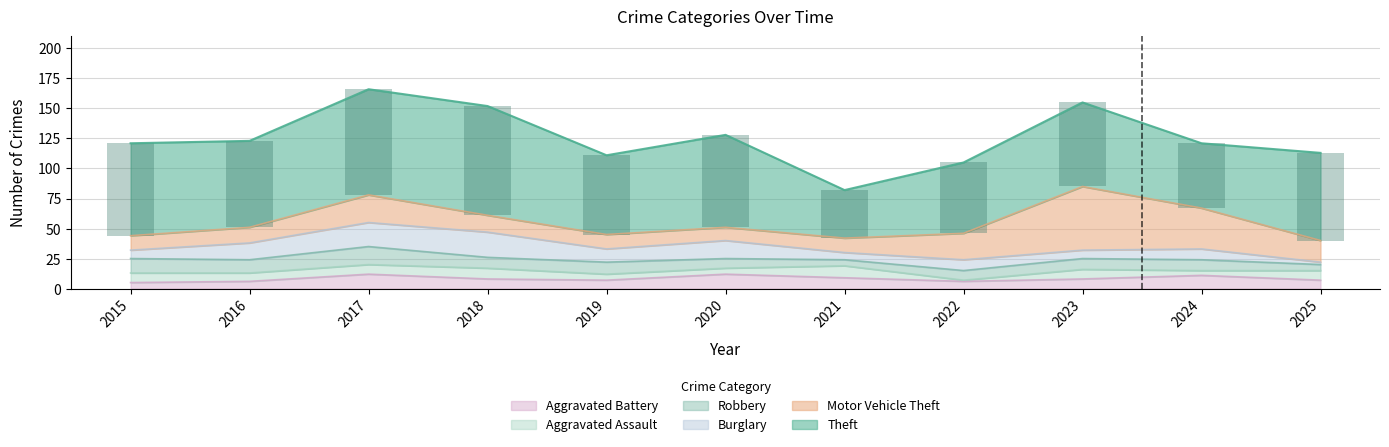

Which category has the highest value in the Theft series?

2018